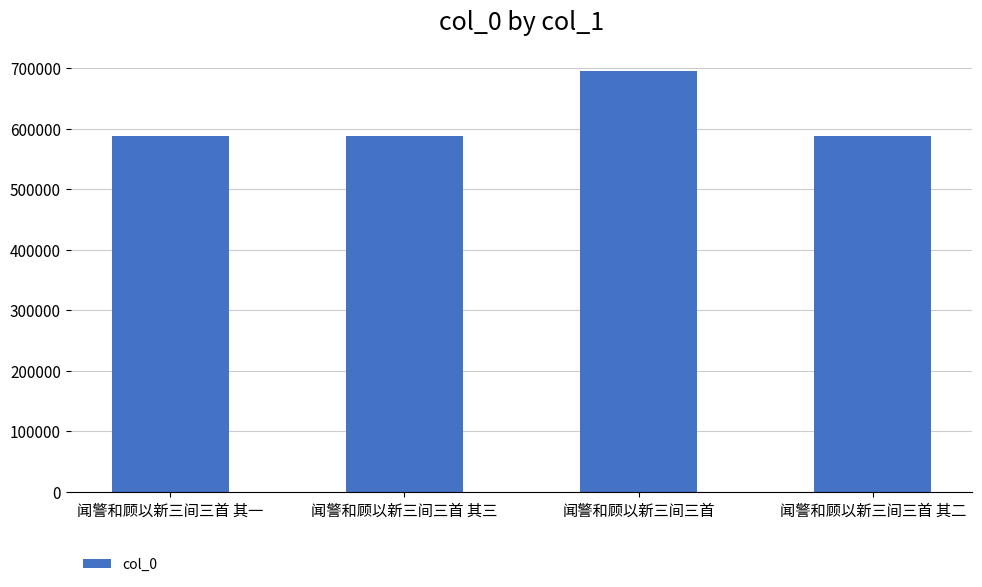

What is the label of the 3rd bar from the left?

闻警和顾以新三间三首